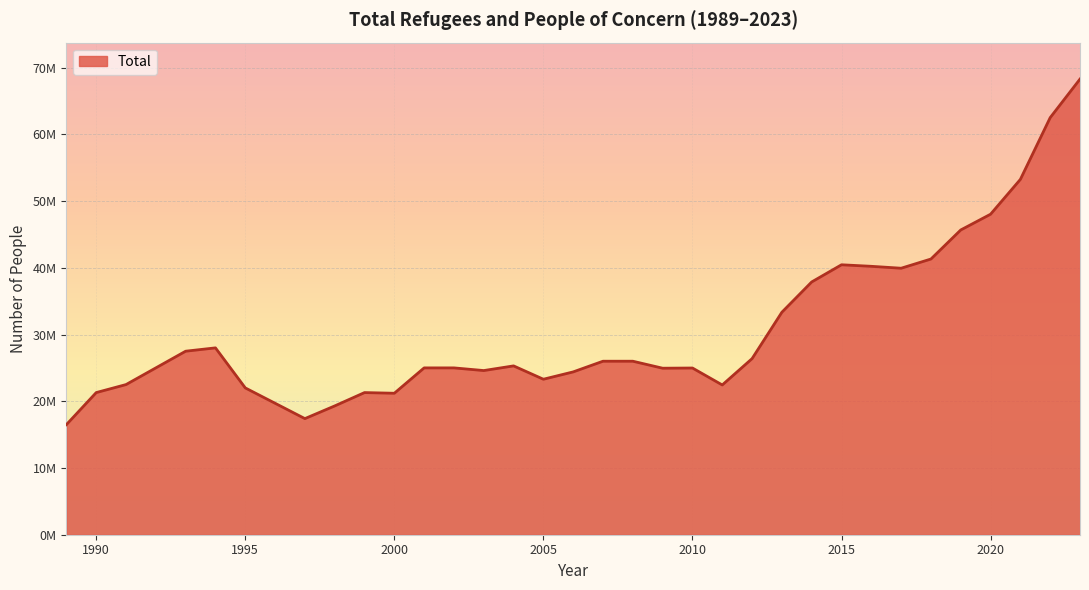

What is the minimum value shown in the chart?

16500000